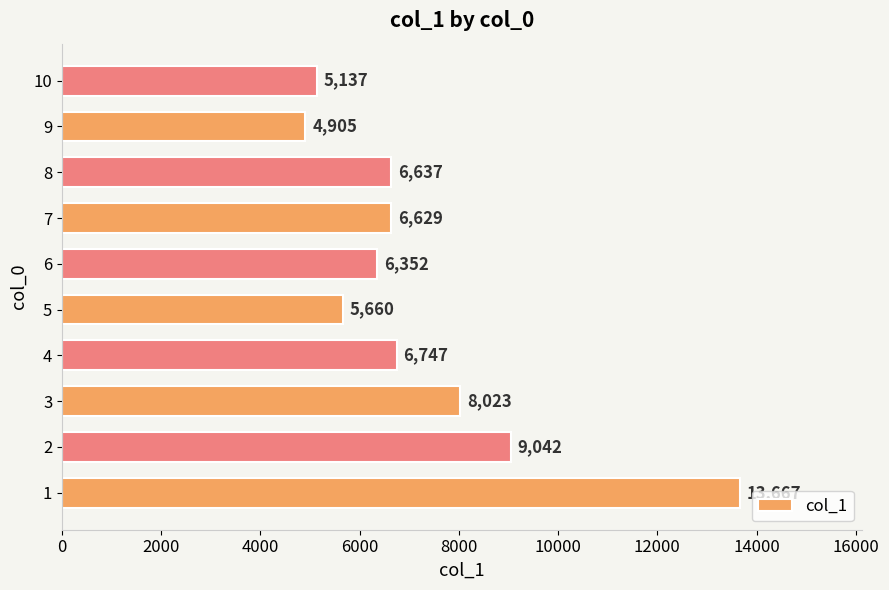

How many bars are there in total?

10